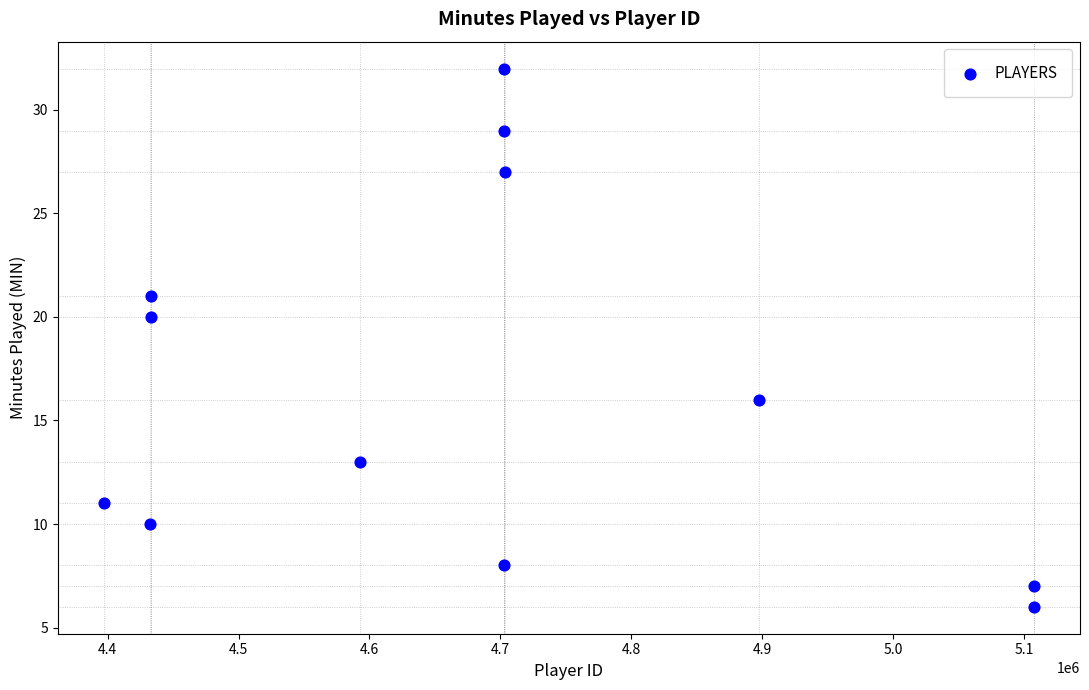

What is the average Y value?

17